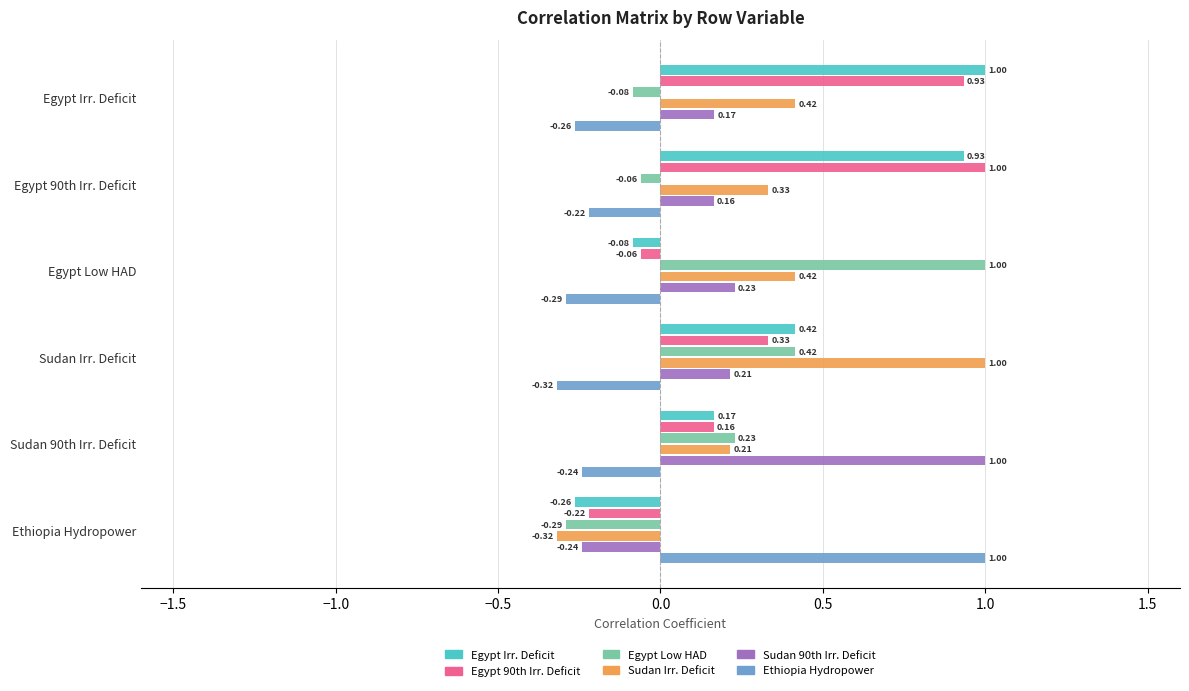

List the labels in order of Egypt Irr. Deficit value, smallest first.

Ethiopia Hydropower, Egypt Low HAD, Sudan 90th Irr. Deficit, Sudan Irr. Deficit, Egypt 90th Irr. Deficit, Egypt Irr. Deficit